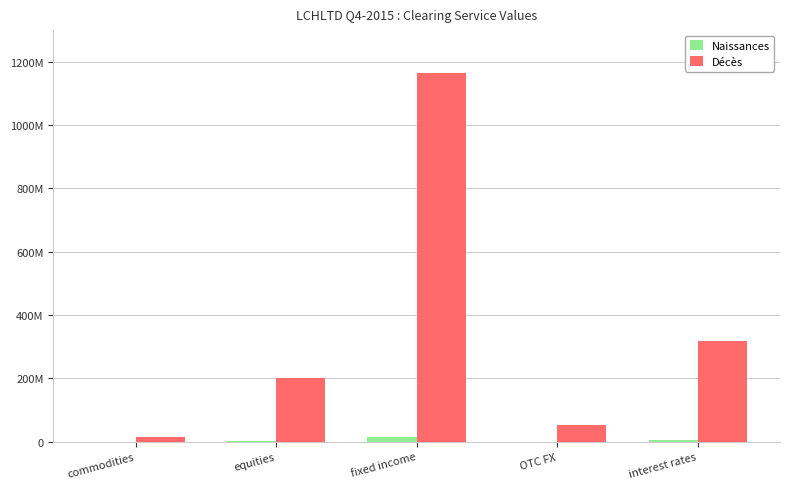

Is the value of Décès at OTC FX greater than the value of Naissances at commodities?

Yes